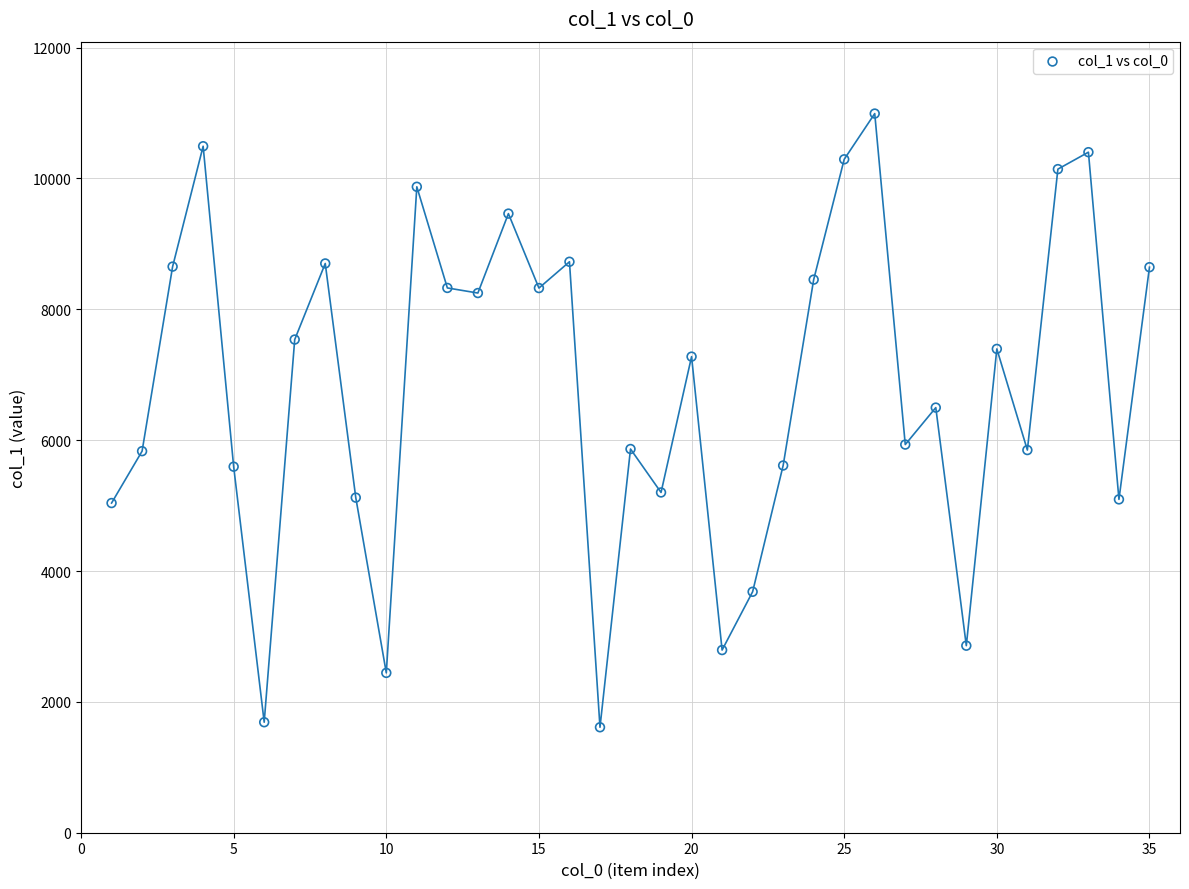

What is the range of X values (max minus min)?

34